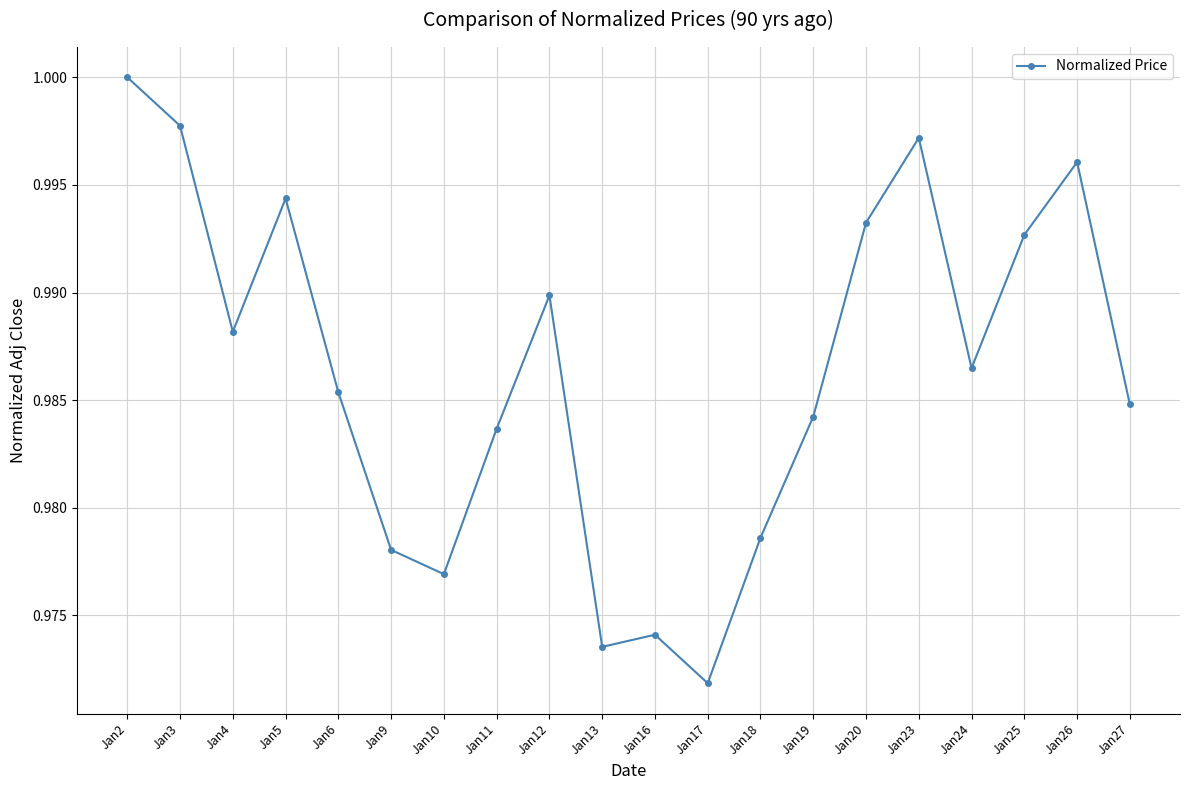

True or false: the data shows 1.5 at Jan11.

False